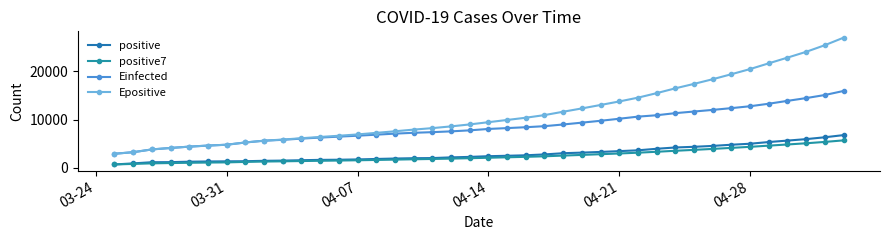

Is this an area chart (filled region under the line)?

No